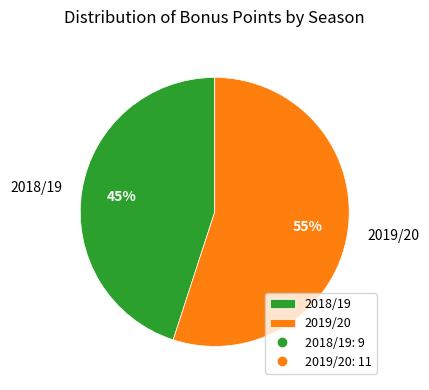

Combined, do 2018/19 and 2019/20 account for over 50%?

Yes